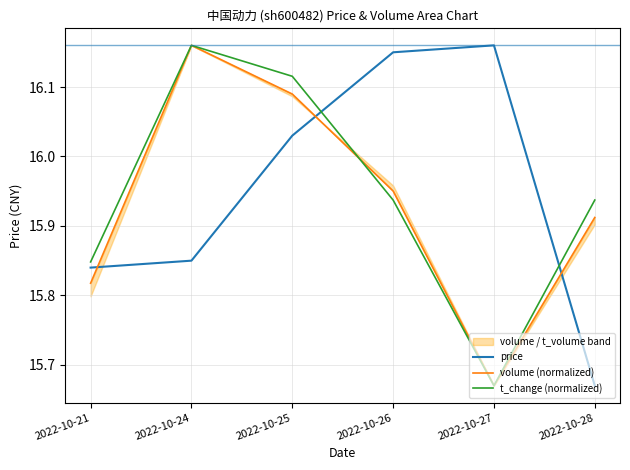

What is the highest value of the volume (normalized) series?

16.2